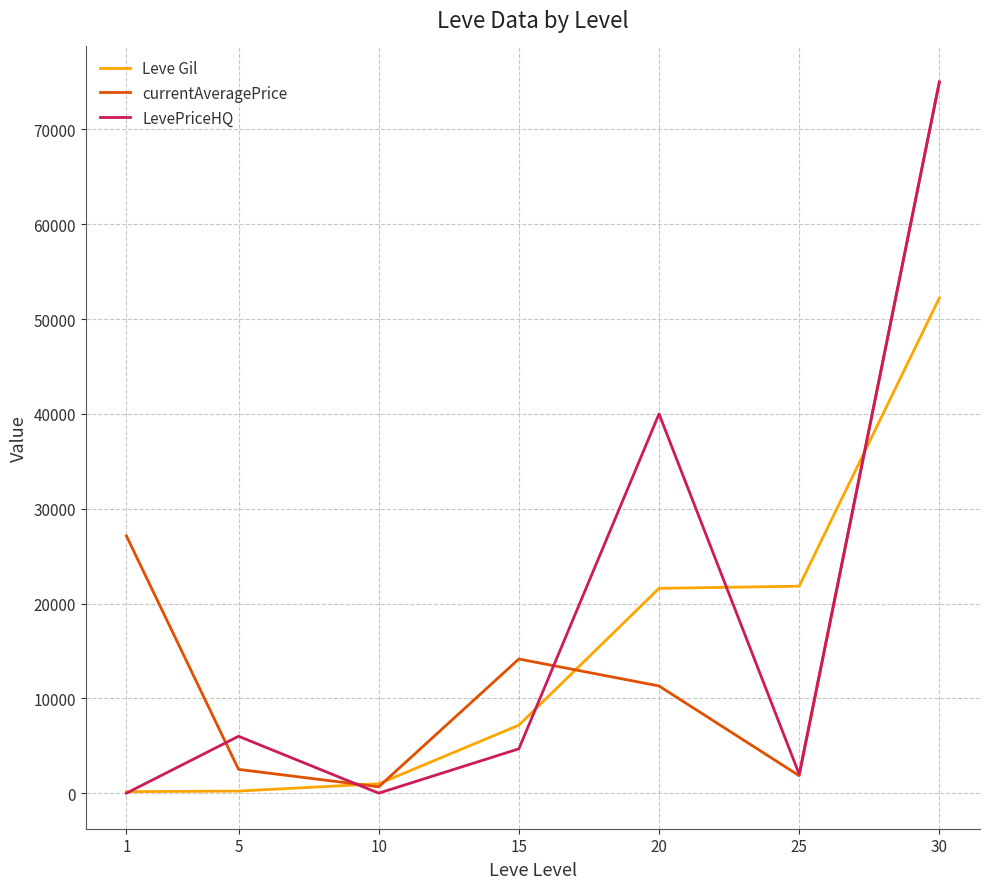

What is the highest value of the Leve Gil series?

52220.0